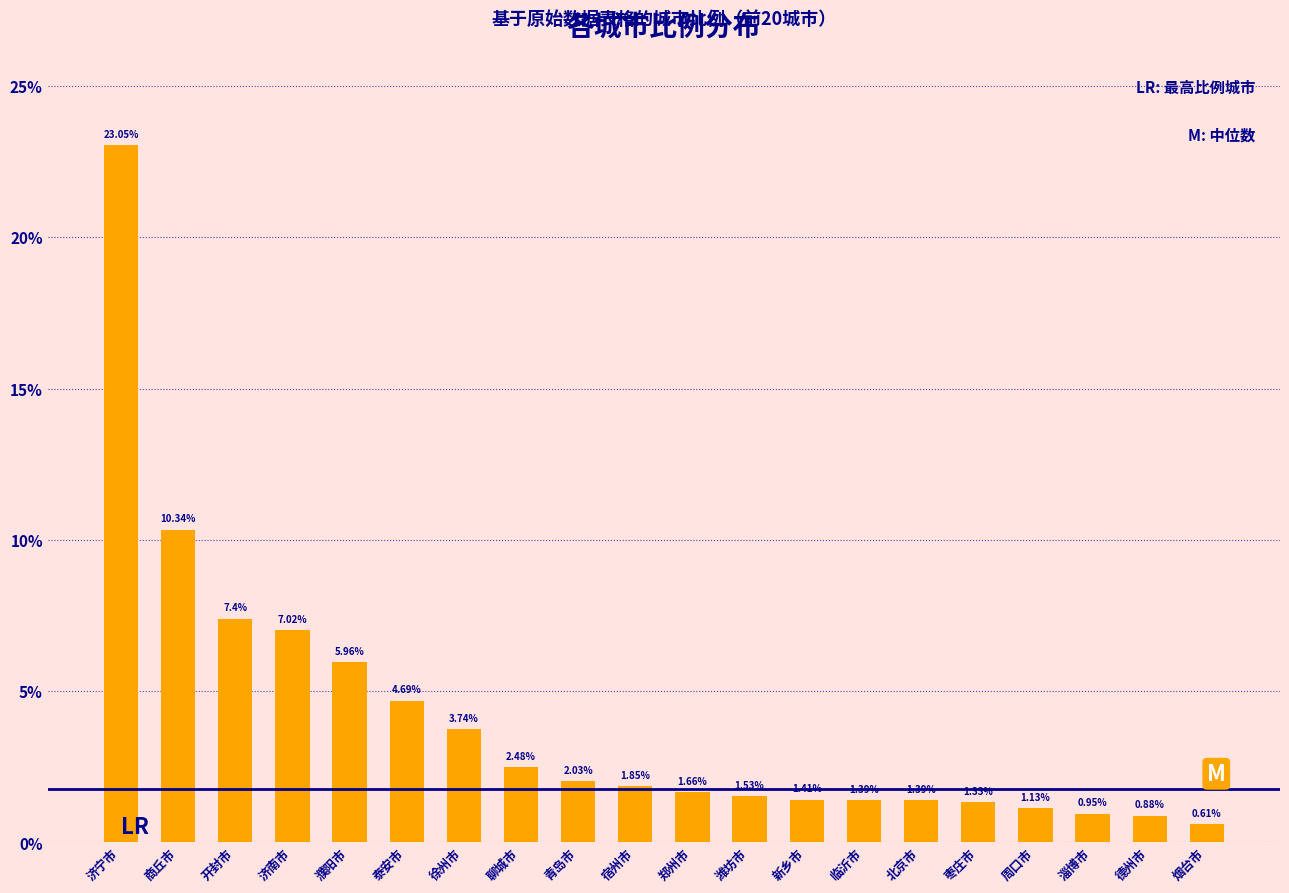

Between 濮阳市 and 济南市, which is larger?

济南市